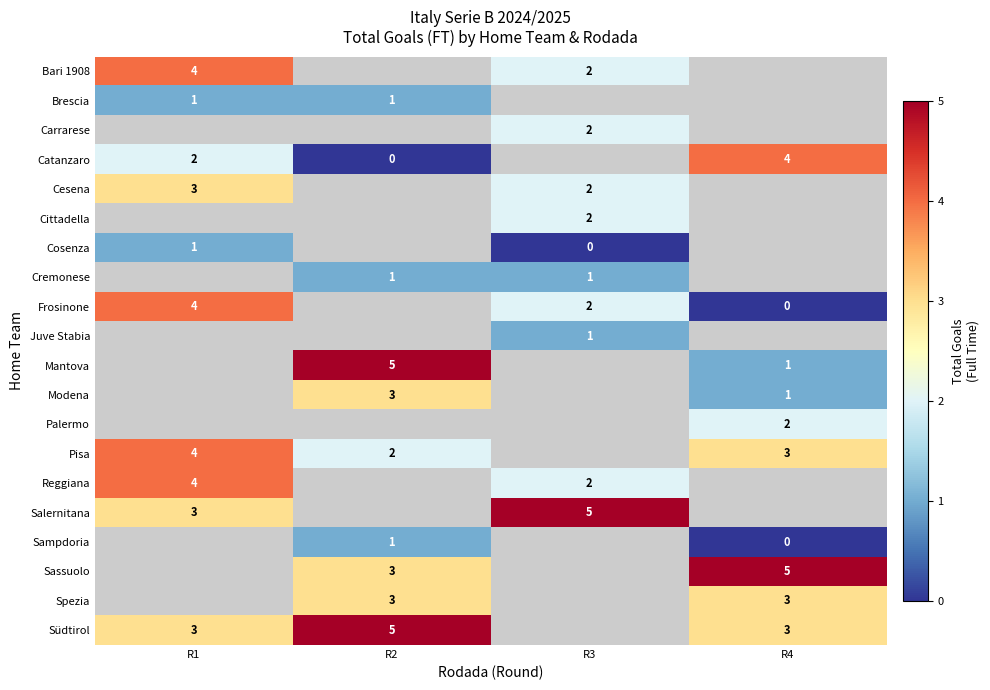

True or false: Bari 1908 has a value of 4 at R1.

True